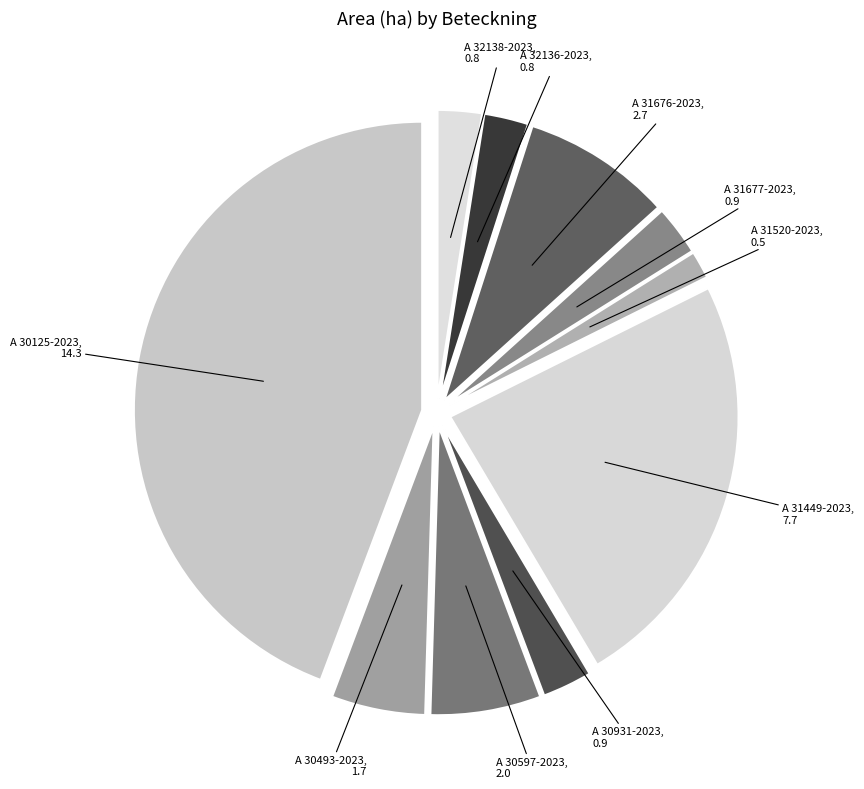

How many slices are in this pie chart?

10